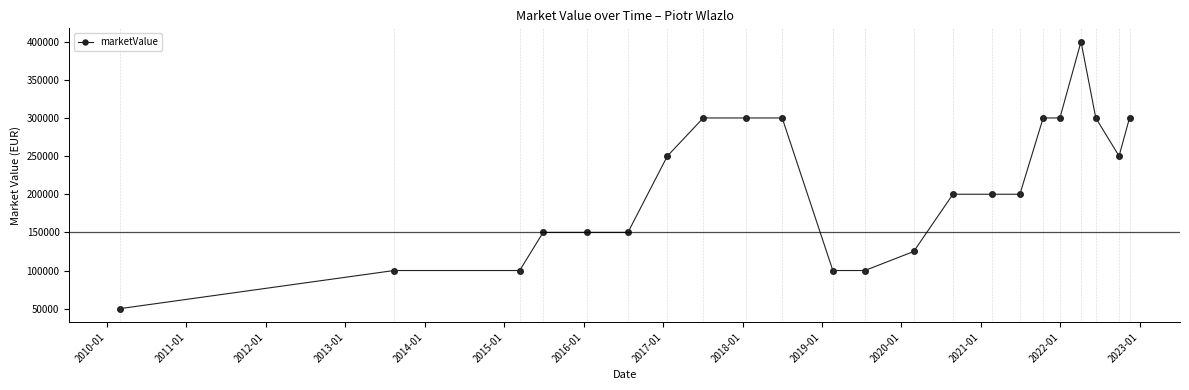

What is the sum of all values?

4625000